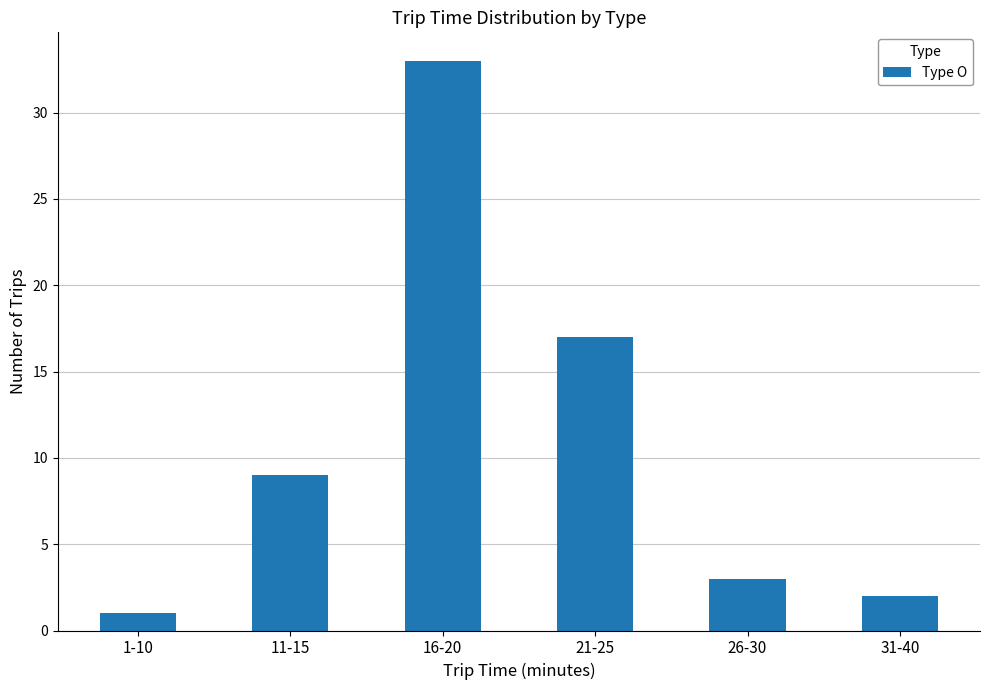

Rank the categories by value from highest to lowest.

16-20, 21-25, 11-15, 26-30, 31-40, 1-10